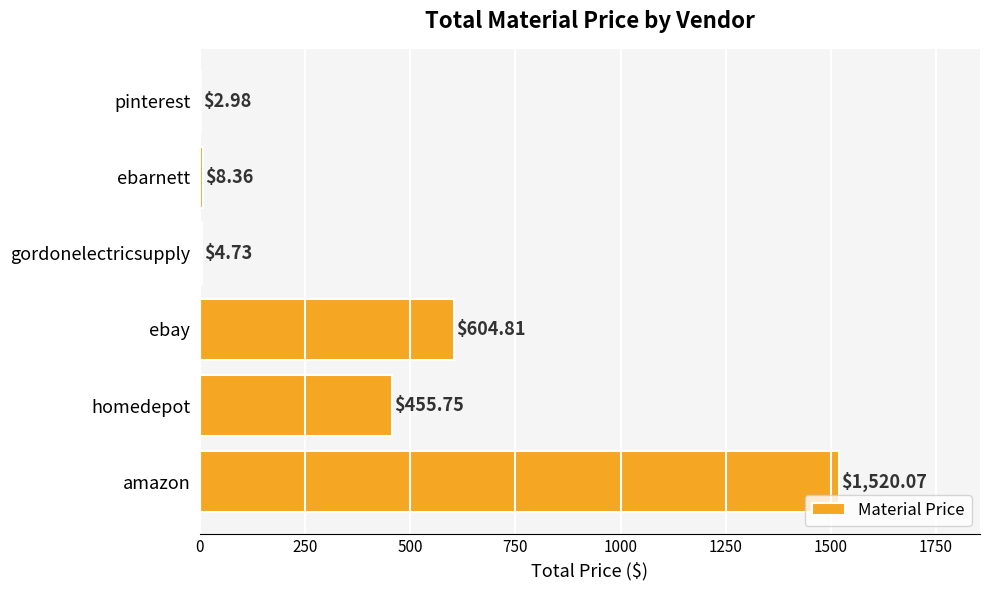

How many data points are above 455?

3